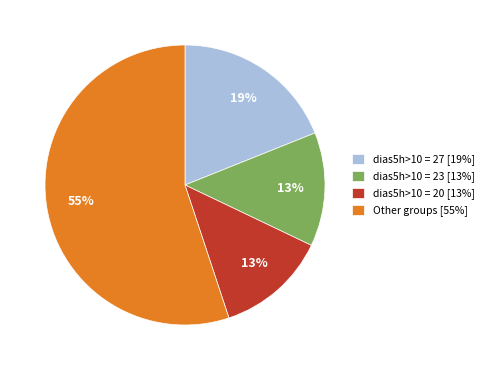

What percentage is the dias5h>10 = 23 [13%] slice, to the nearest percent?

13%